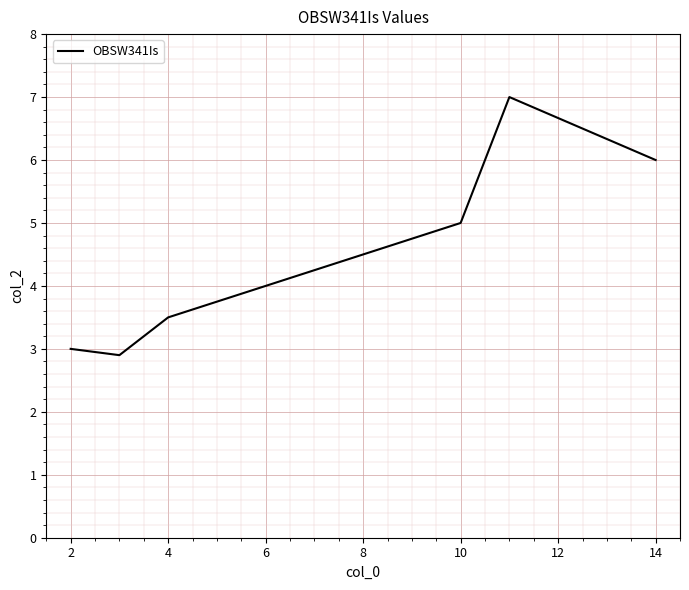

What is the greatest value displayed?

7.0